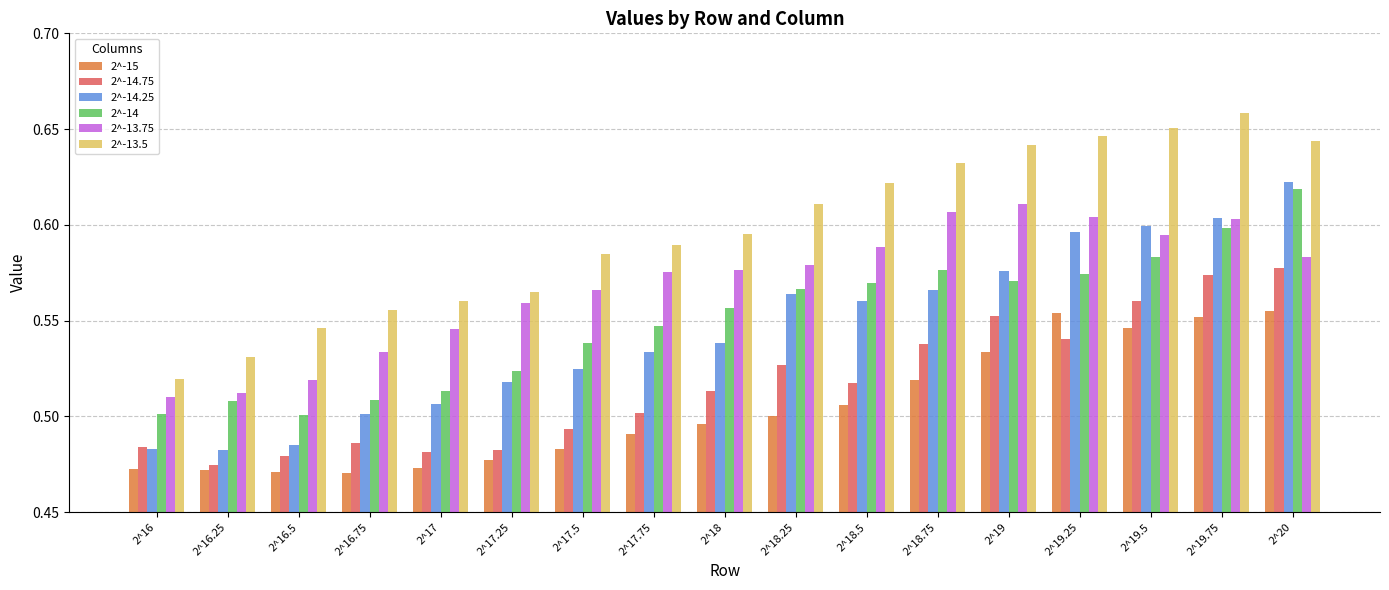

List the labels in order of 2^-13.5 value, smallest first.

2^16, 2^16.25, 2^16.5, 2^16.75, 2^17, 2^17.25, 2^17.5, 2^17.75, 2^18, 2^18.25, 2^18.5, 2^18.75, 2^19, 2^20, 2^19.25, 2^19.5, 2^19.75